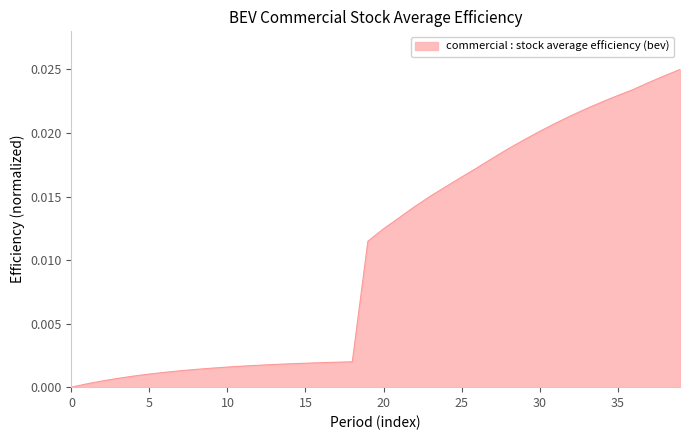

How many lines are shown in the chart?

1